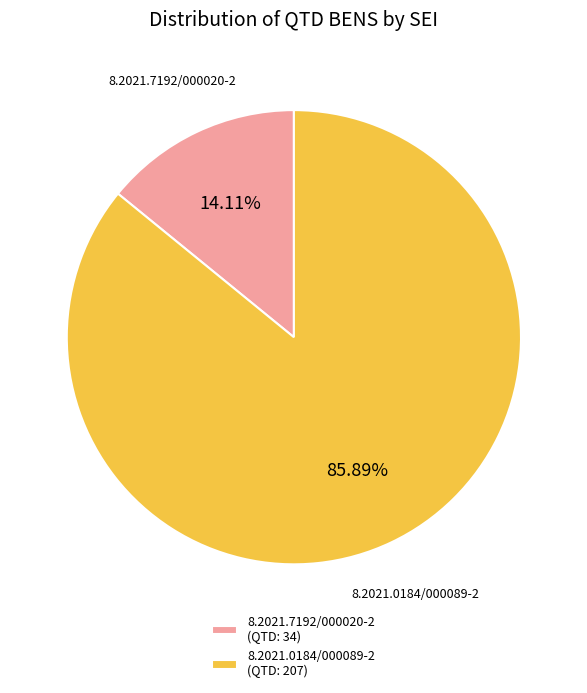

Is 8.2021.7192/000020-2 the majority of the pie?

No